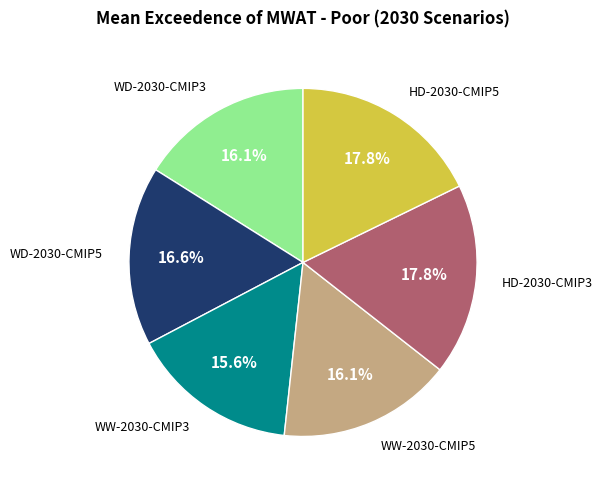

Does any single category account for the majority?

No